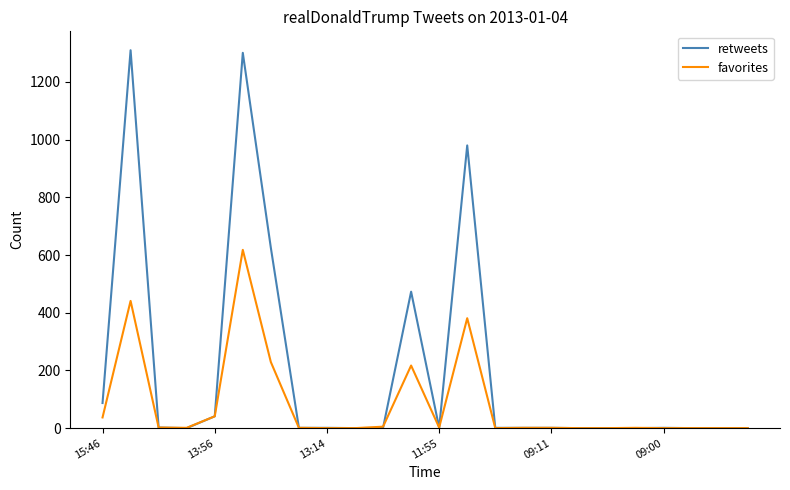

List the series in order of their overall mean, lowest first.

favorites, retweets